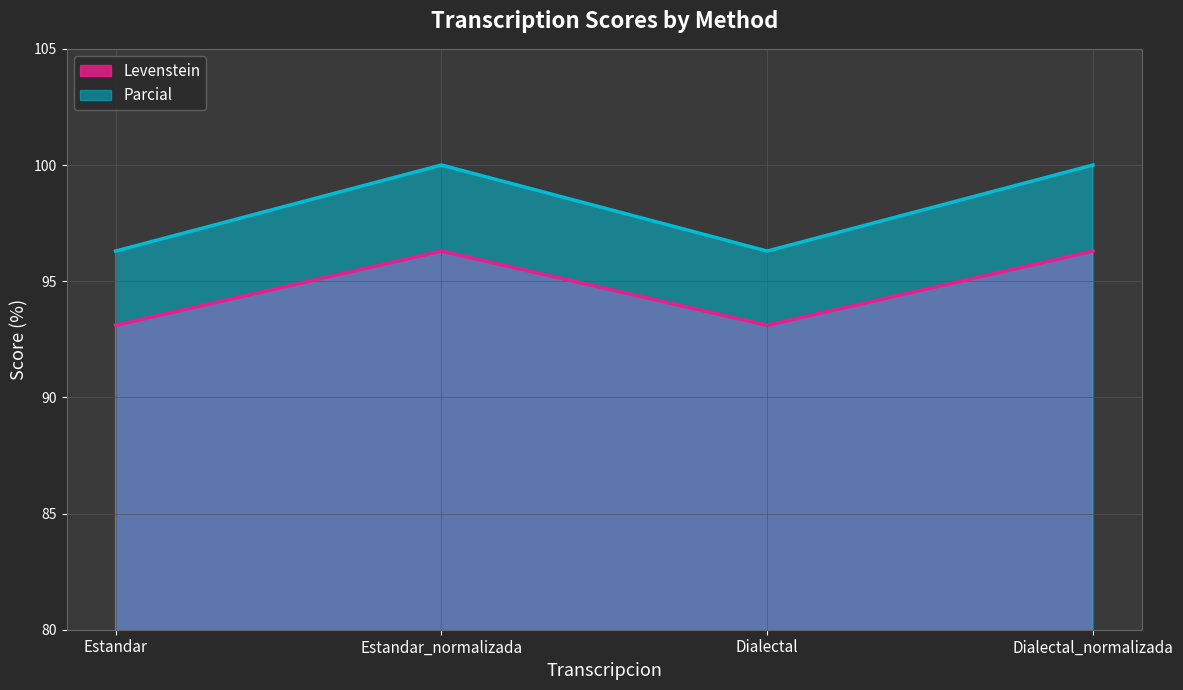

In Levenstein, how many points are higher than both neighbors (excluding endpoints)?

1